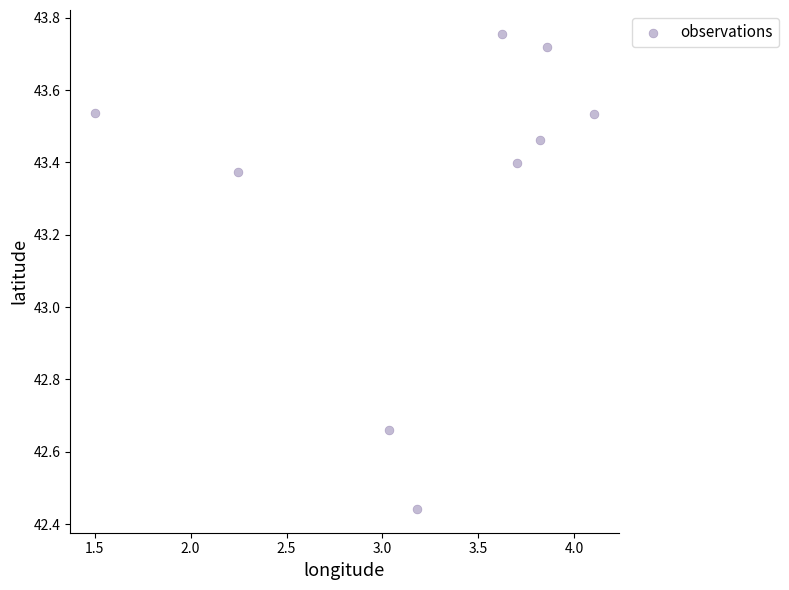

What is the range of X values (max minus min)?

2.6